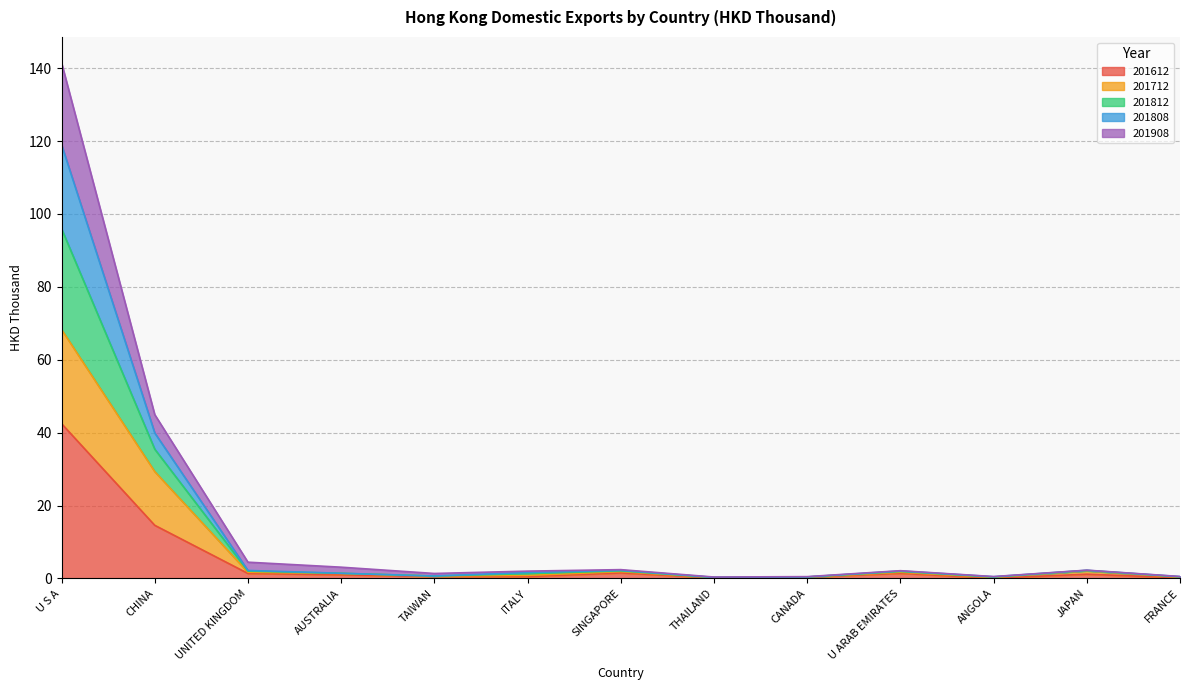

At which category is the sum across all series the highest?

U S A